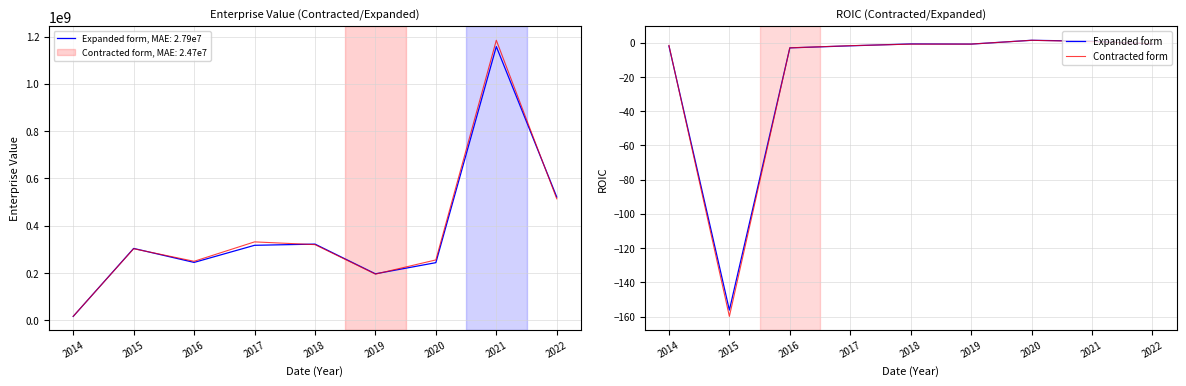

What is the difference between the maximum and minimum values in the Contracted form series?

161.3